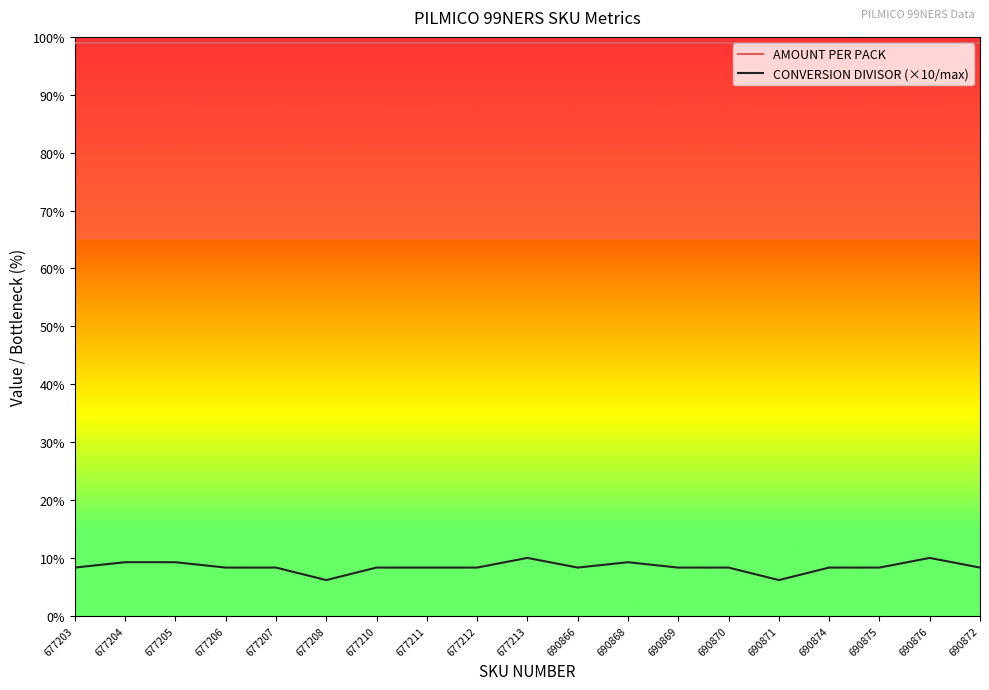

The value of AMOUNT PER PACK at 690870 is 37.8. True or false?

False